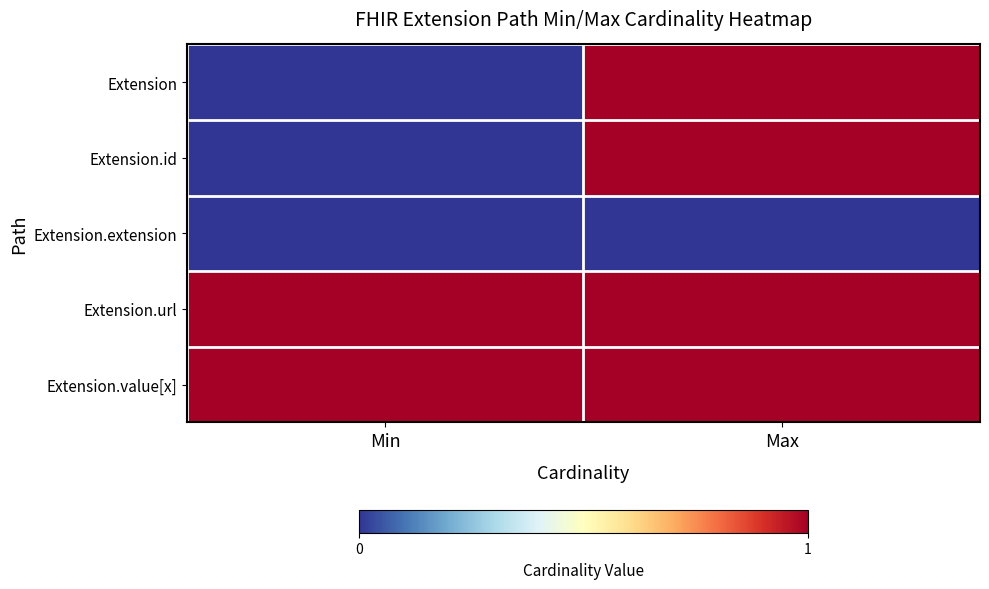

Which category has the lowest value across all series?

Min